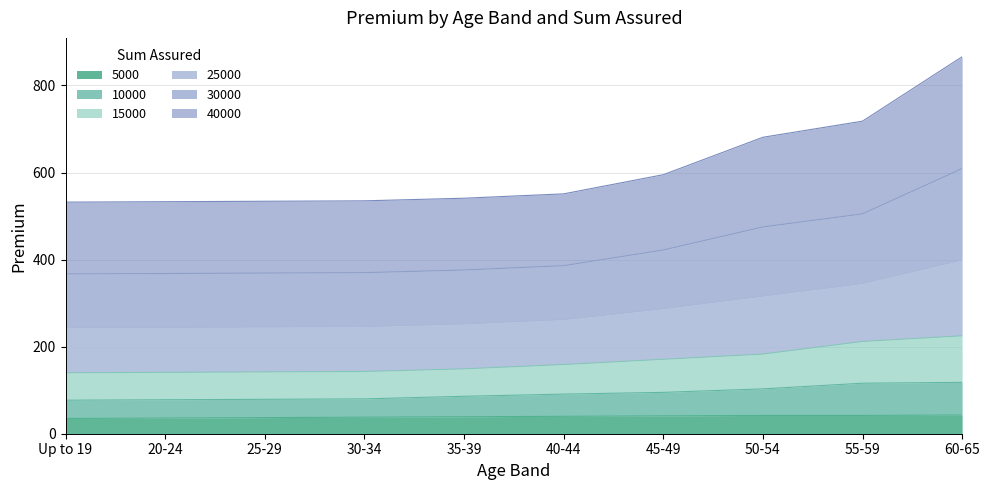

True or false: 5000 and 10000 intersect in this chart.

False